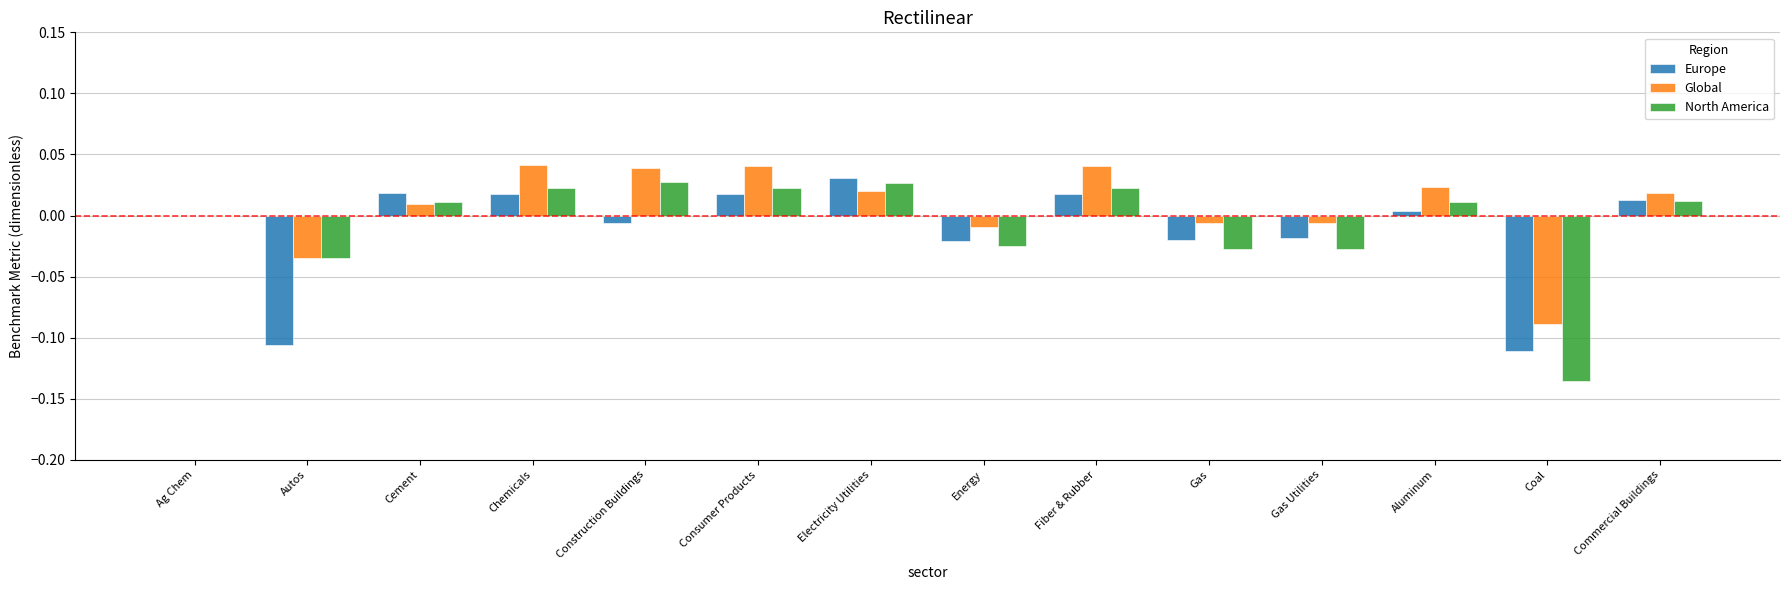

The value of Global at Ag Chem is 0.0. True or false?

True